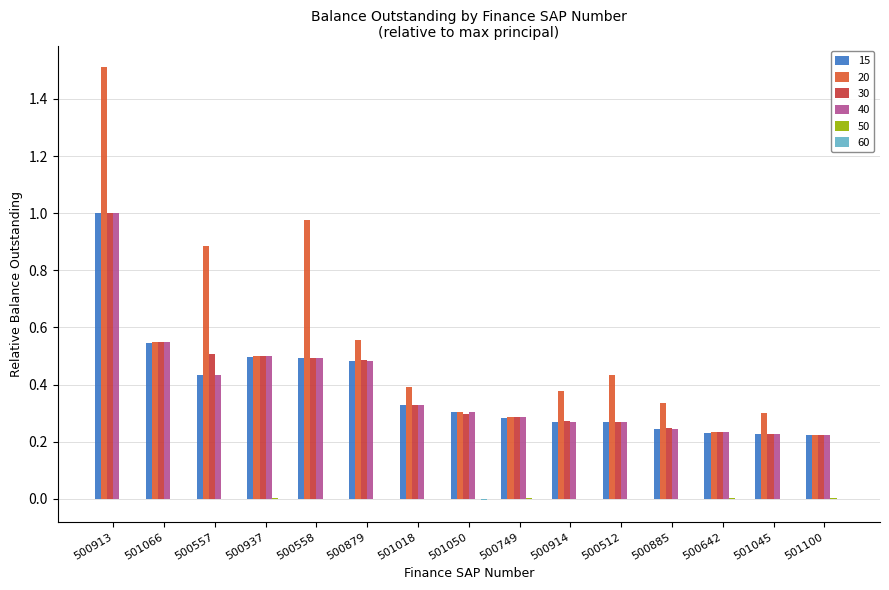

How many categories are shown in the chart?

15